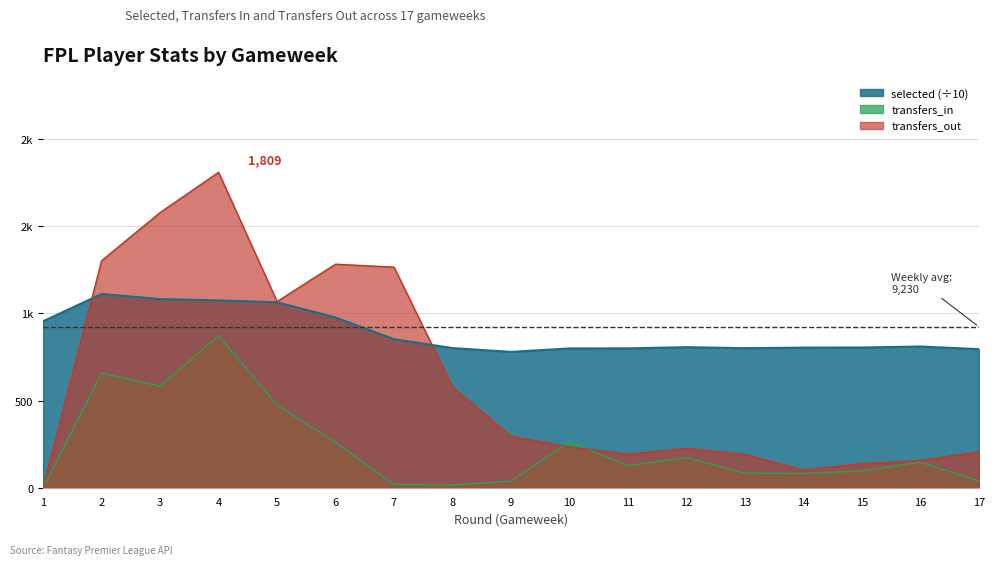

What are all the series names shown in the legend?

selected, transfers_in, transfers_out